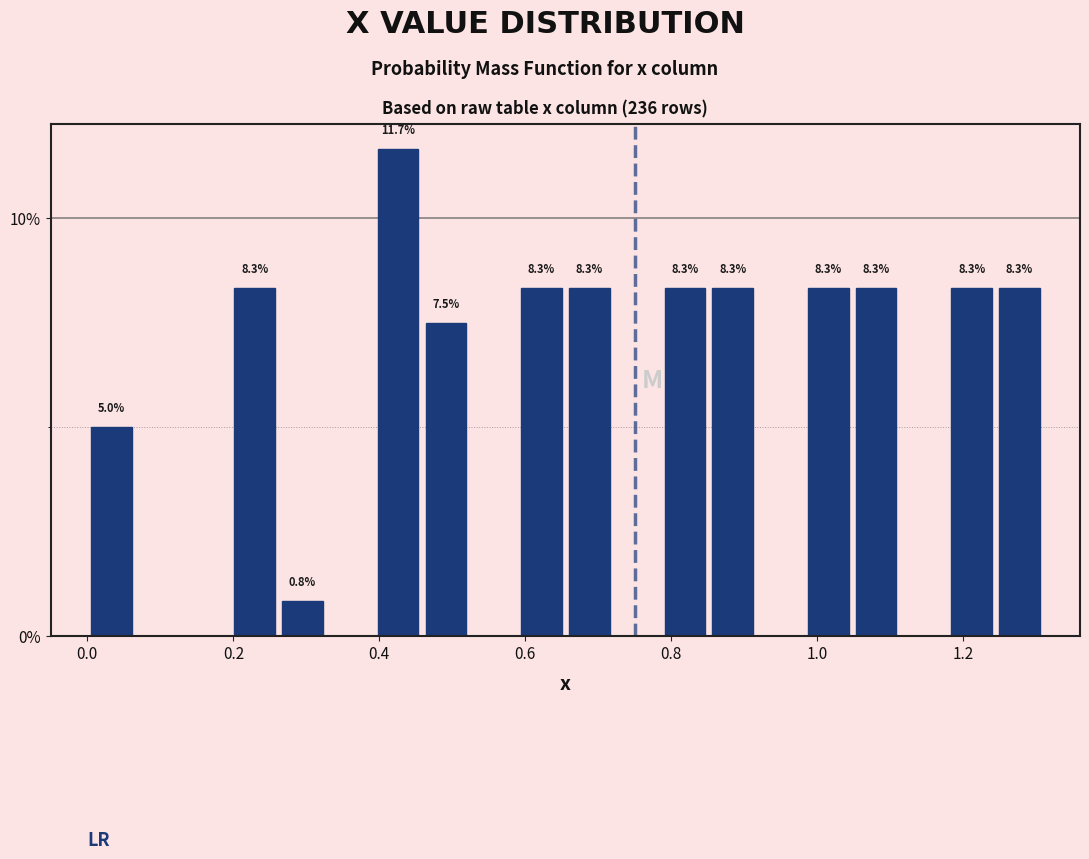

Around what value on the x-axis is the tallest bar? Give the approximate position of its centre, as read against the axis.

0.42